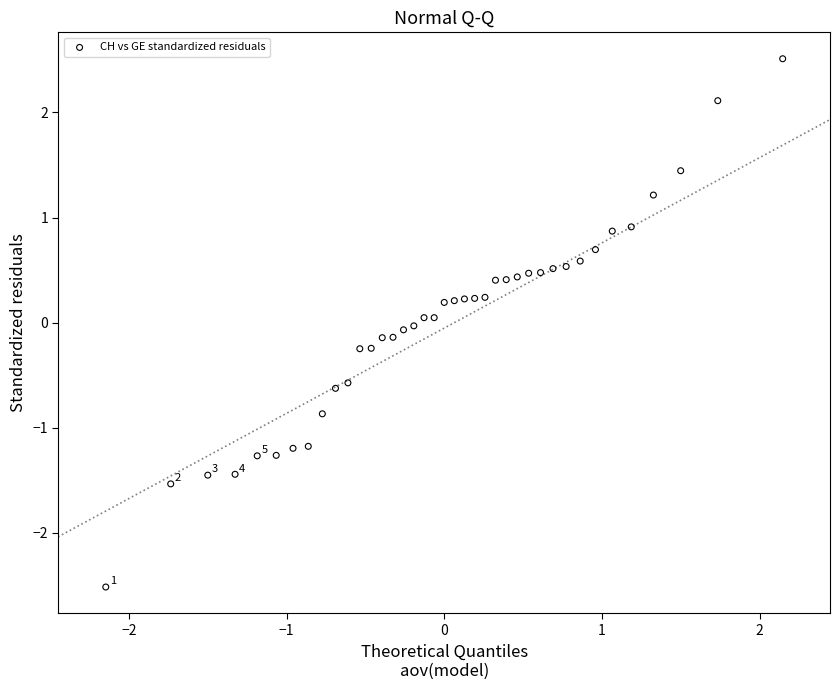

What is the range of X values (max minus min)?

4.3